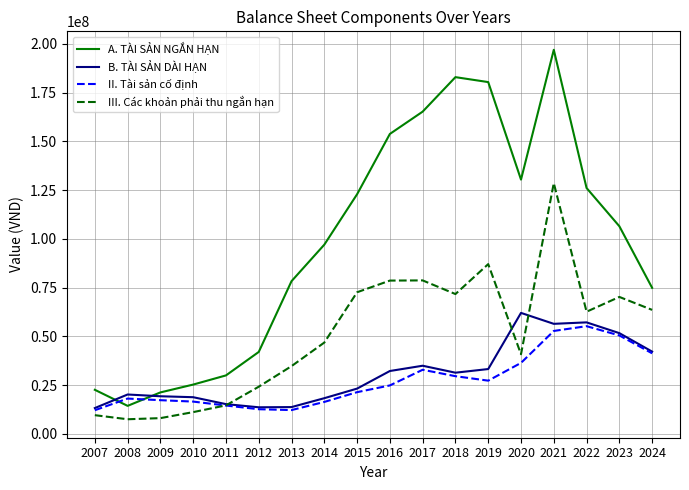

What is the minimum value for II. Tài sản cố định?

12074959